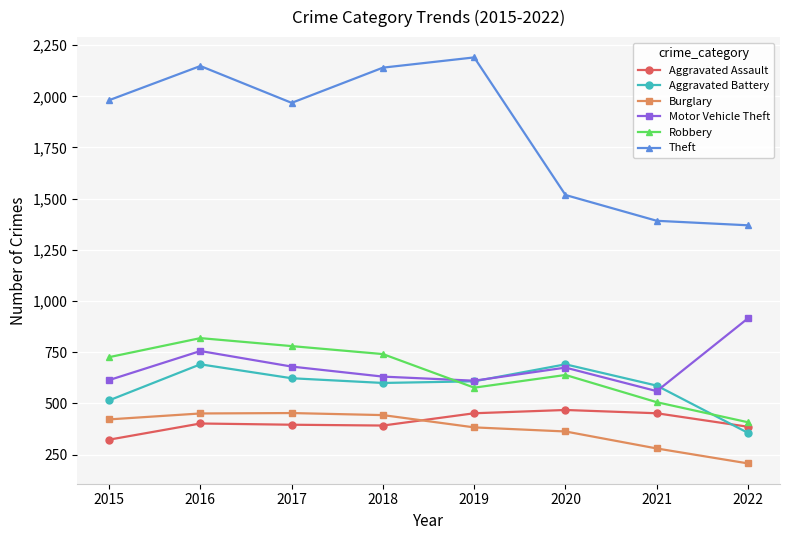

At which category is the sum across all series the highest?

2016